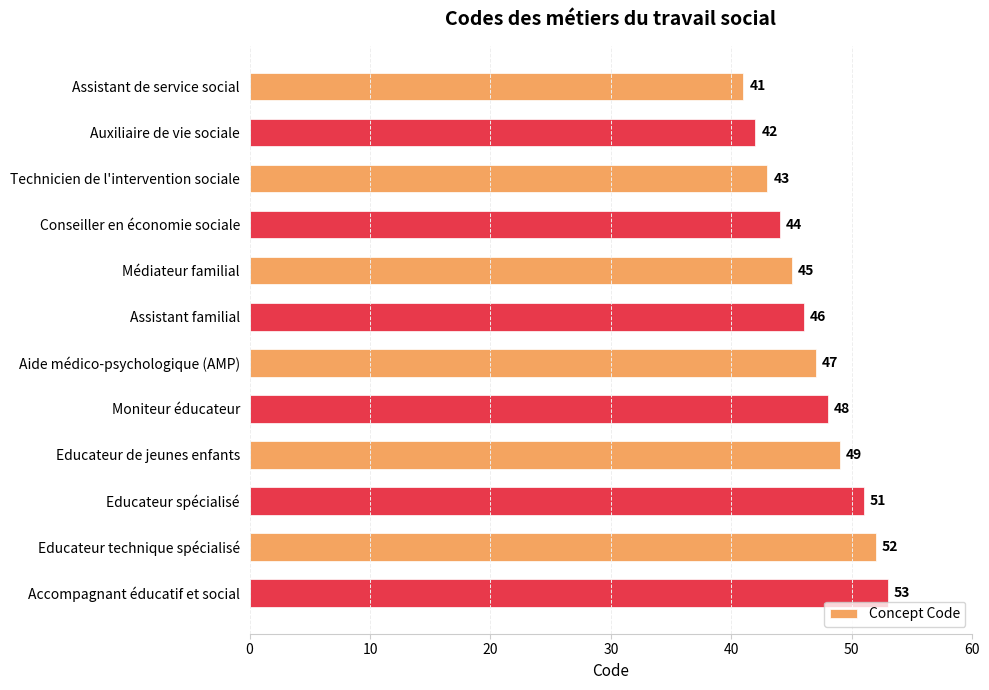

At which label is the value closest to 47?

Aide médico-psychologique (AMP)